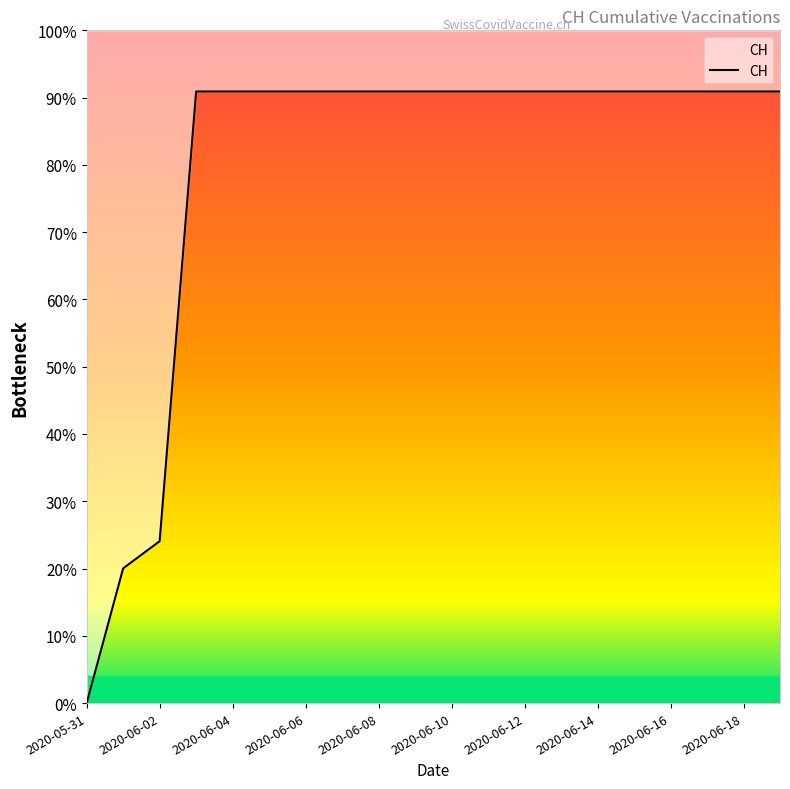

Reading left to right, transcribe all the data shown in this chart.

0	139	167	631	631	631	631	631	631	631	631	631	631	631	631	631	631	631	631	631